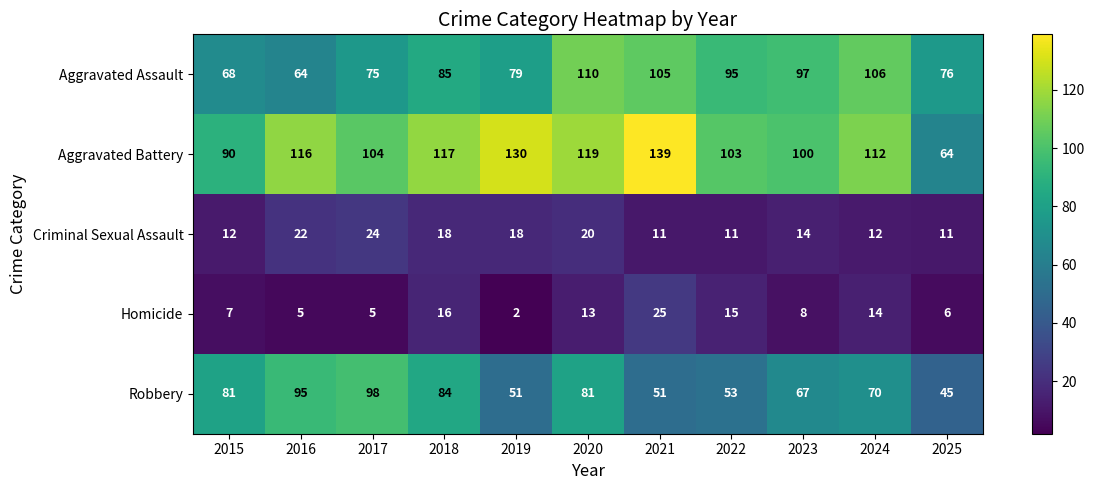

At which category does the chart reach its minimum across all series?

2019